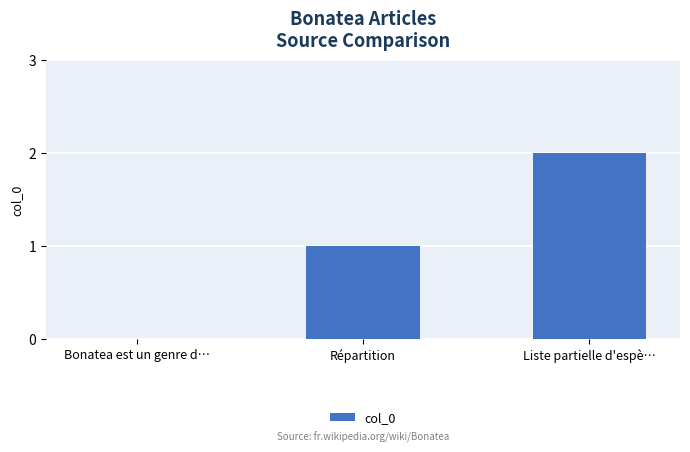

How many values are between 0 and 2?

3